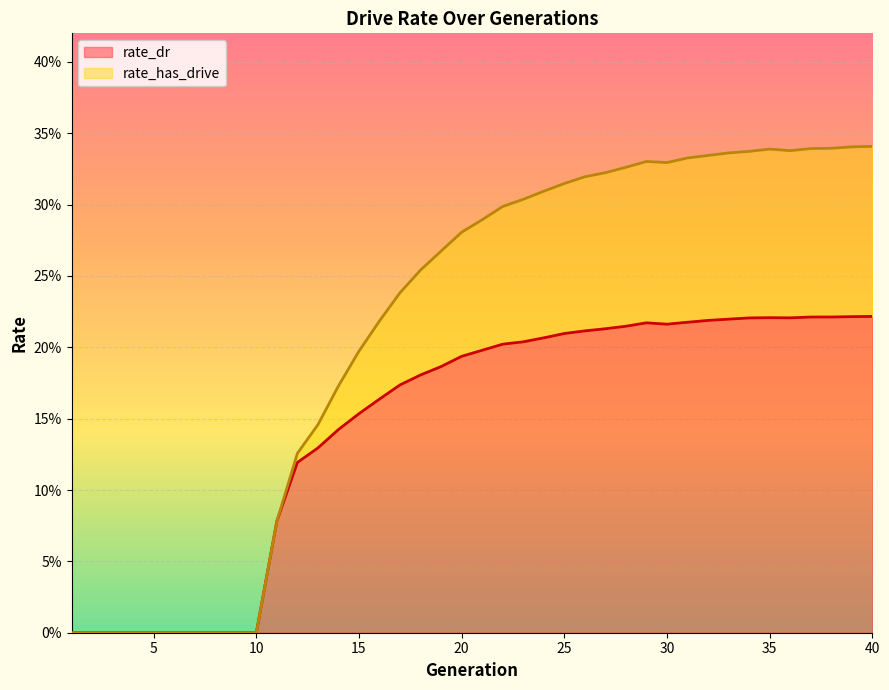

What is the value of the rate_dr point at the 17th from the left?

0.2